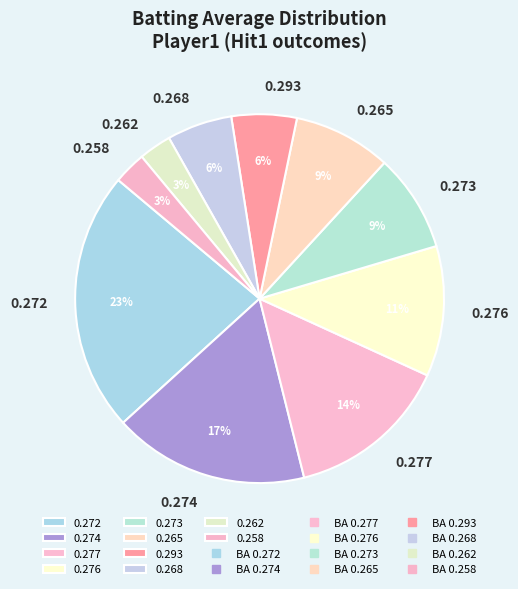

To the nearest percent, what is the difference between the largest and smallest slice percentages?

20%